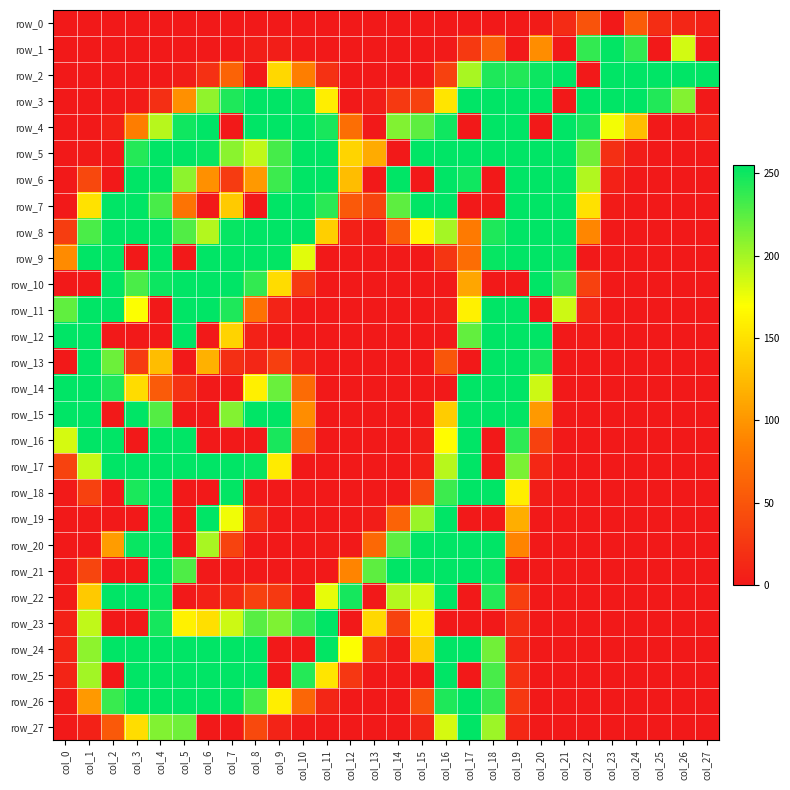

True or false: row_12 has a value of 0 at col_13.

True